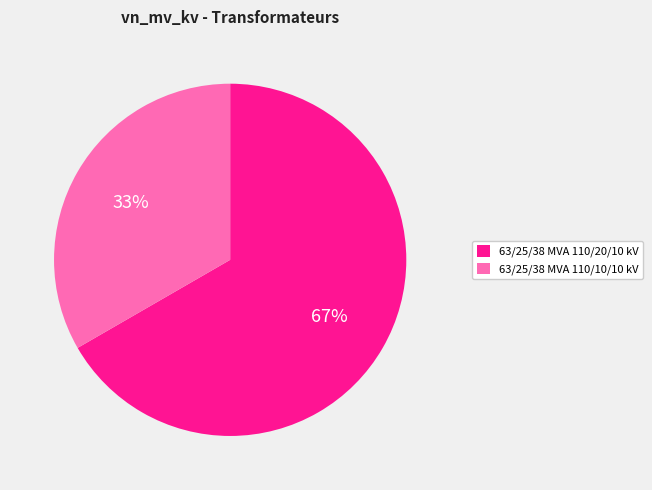

Is 63/25/38 MVA 110/20/10 kV the majority of the pie?

Yes